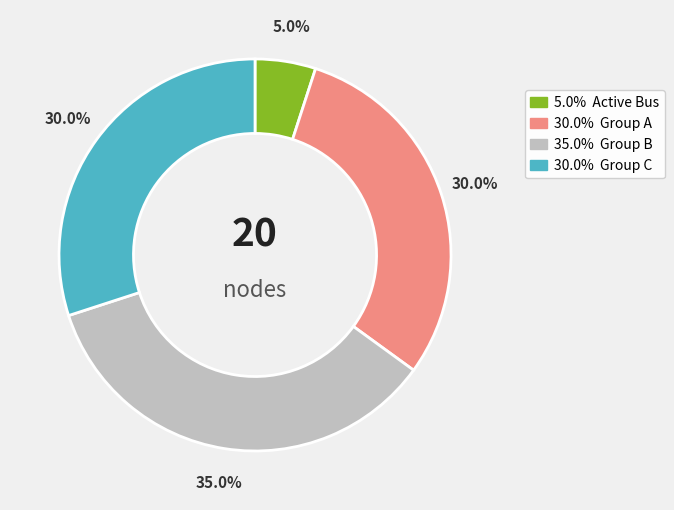

Does any single category account for the majority?

No